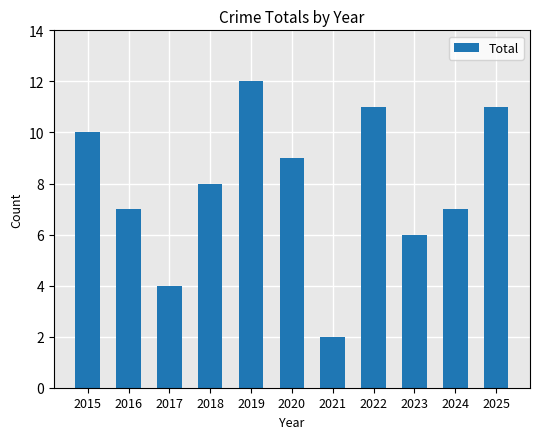

Which has a higher value, 2021 or 2022?

2022